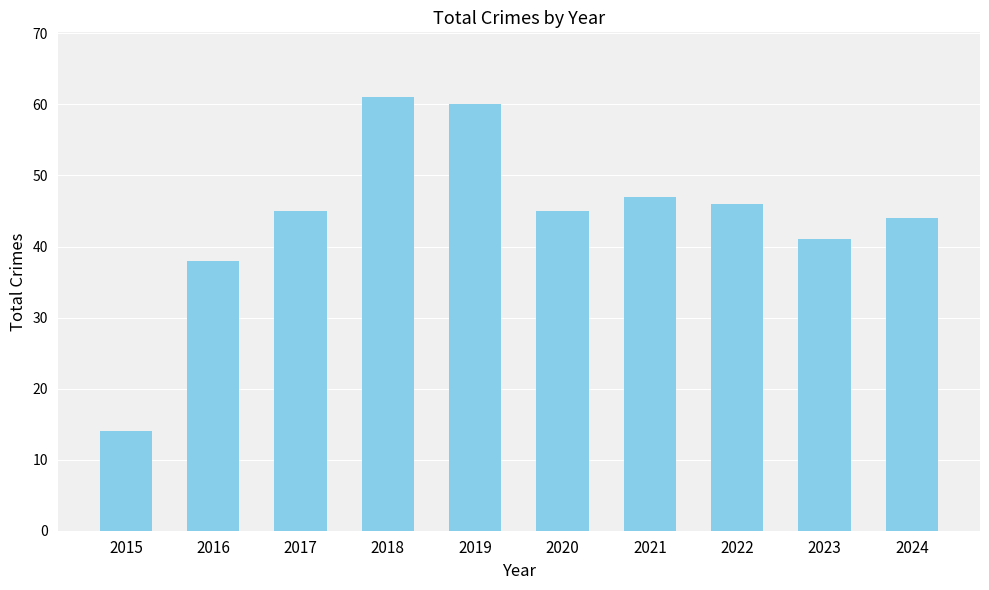

At which label is the value closest to 37?

2016